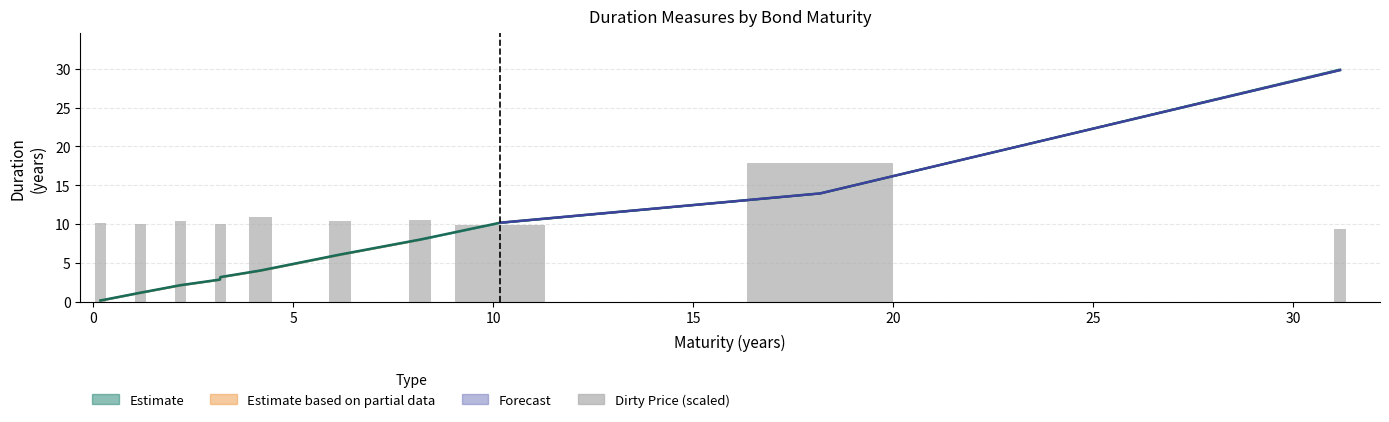

Is it true that macaulay equals 15.9 at 8?

False